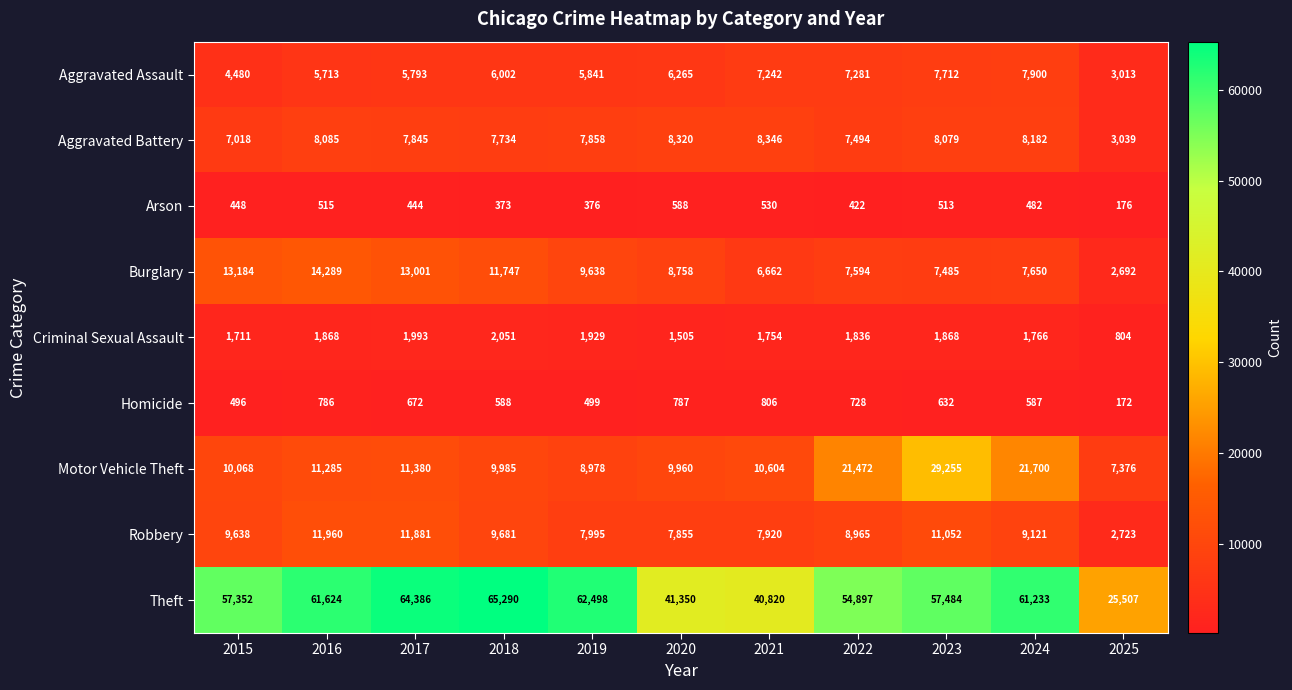

Which series has the largest total across all categories?

Theft